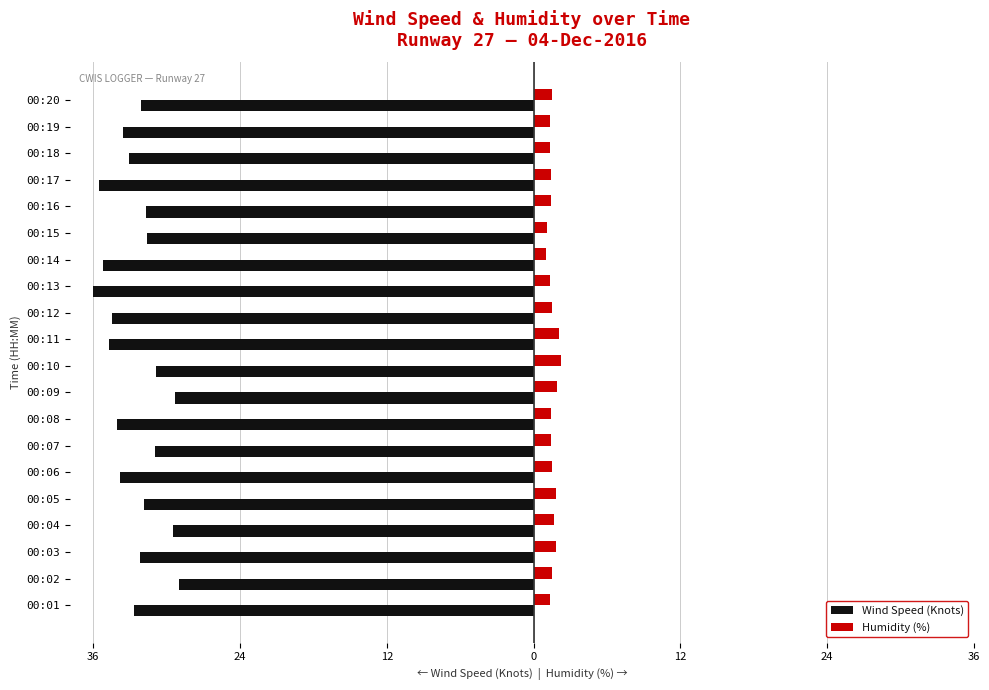

What are all the series names shown in the legend?

Wind Speed (Knots), Humidity (%)